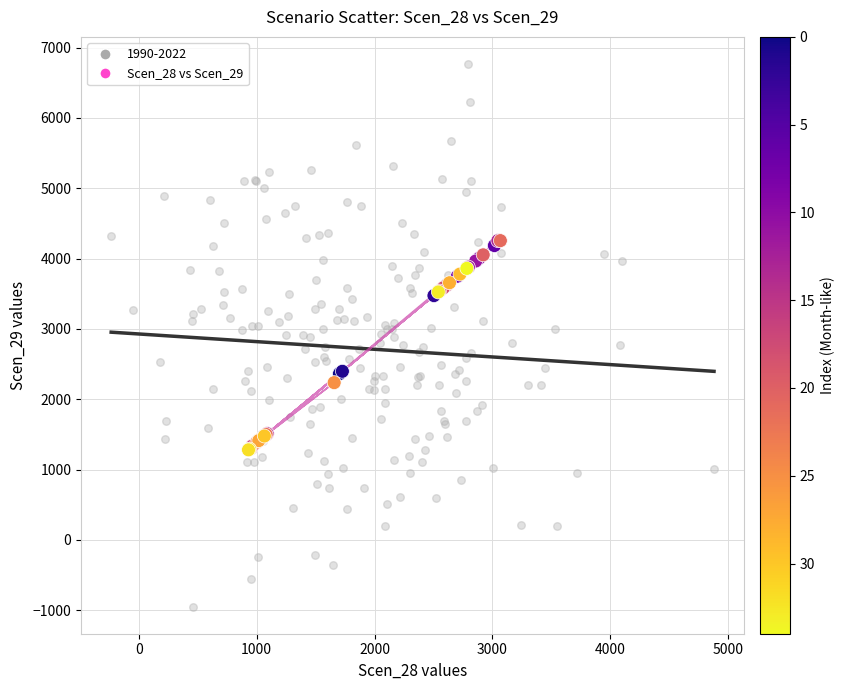

Which series contains the highest Y value?

1990-2022